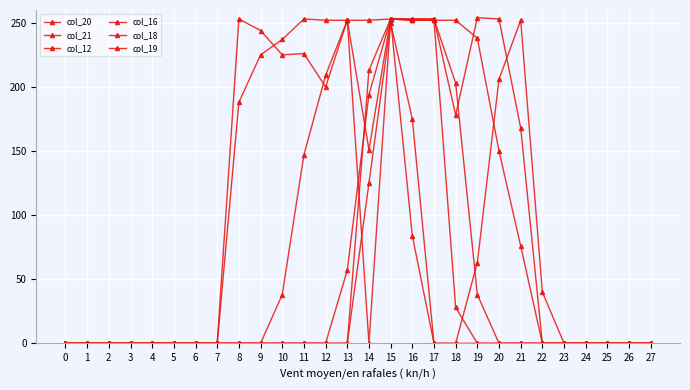

True or false: col_18 has a value of 0 at 19.

True